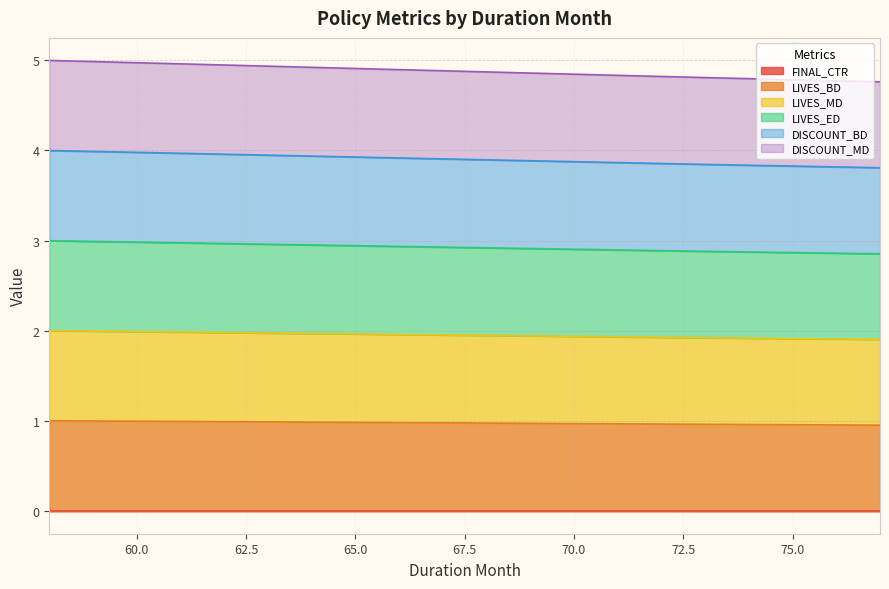

Rank the series by their maximum value, from lowest to highest.

FINAL_CTR, DISCOUNT_MD, LIVES_MD, LIVES_BD, LIVES_ED, DISCOUNT_BD